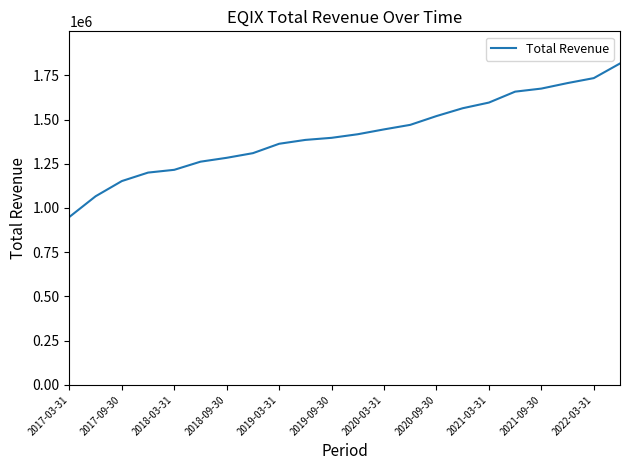

What is the difference between the second highest and minimum values?

784900